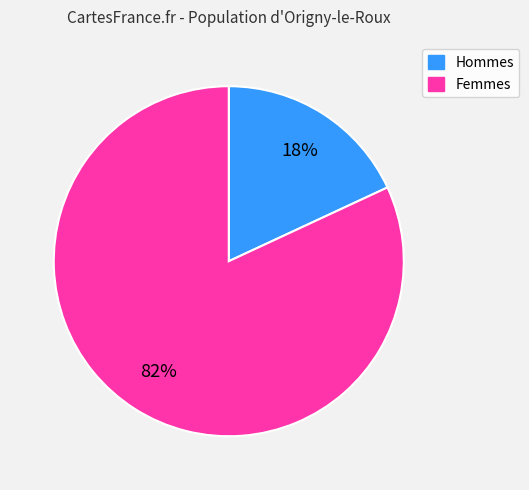

Does any single category account for the majority?

Yes